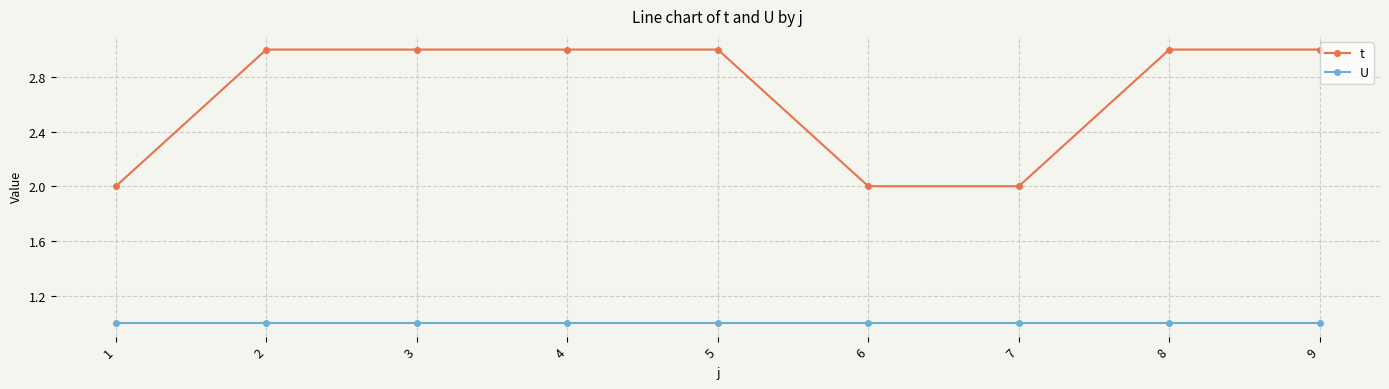

True or false: t and U intersect in this chart.

False